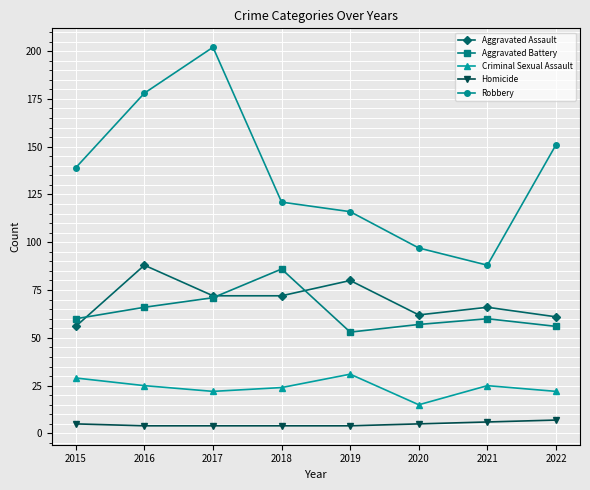

Is it true that Criminal Sexual Assault equals 12 at 2022?

False